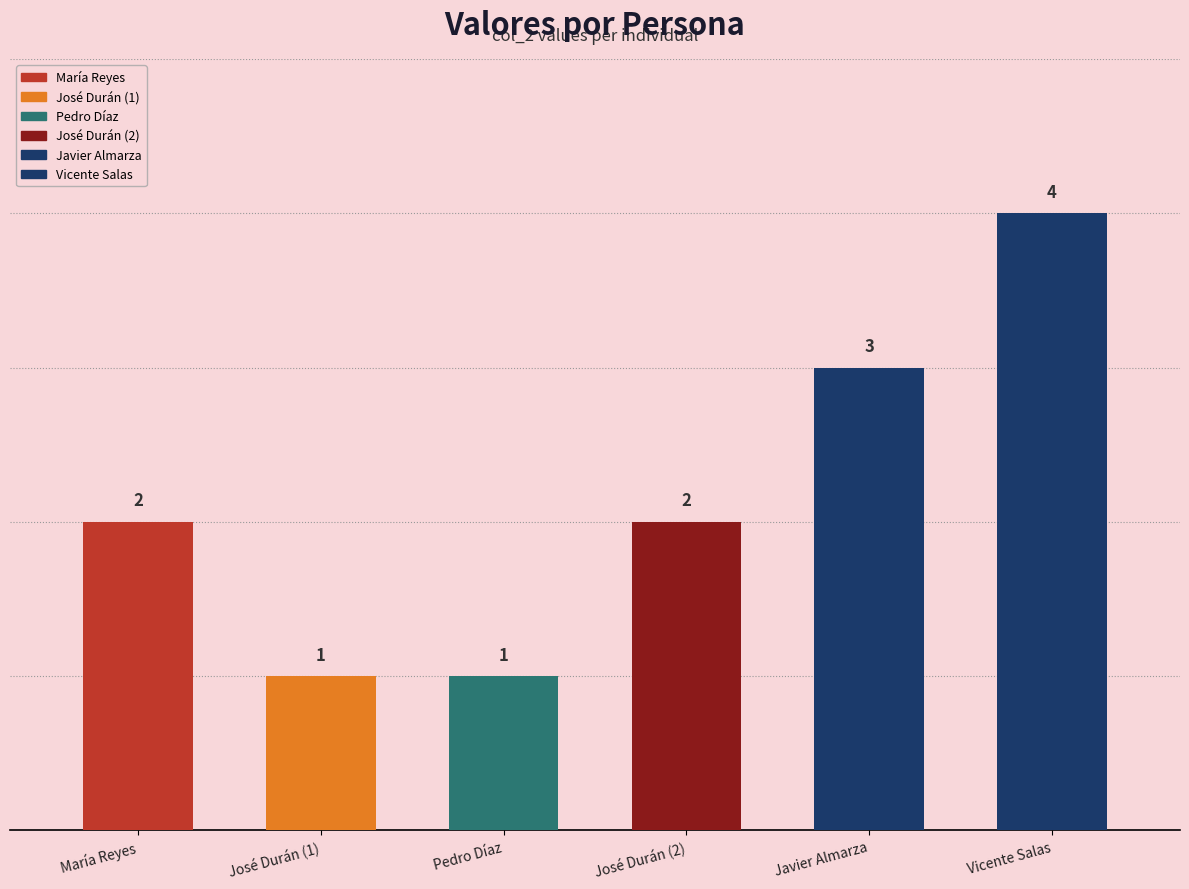

What is the average value?

2